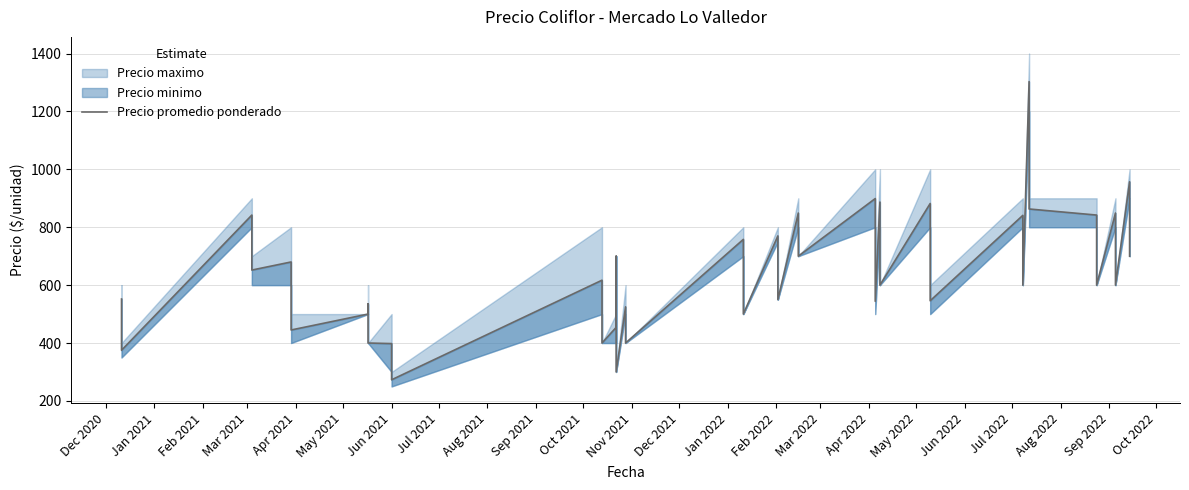

What is the value of the 6th point from the left?

445